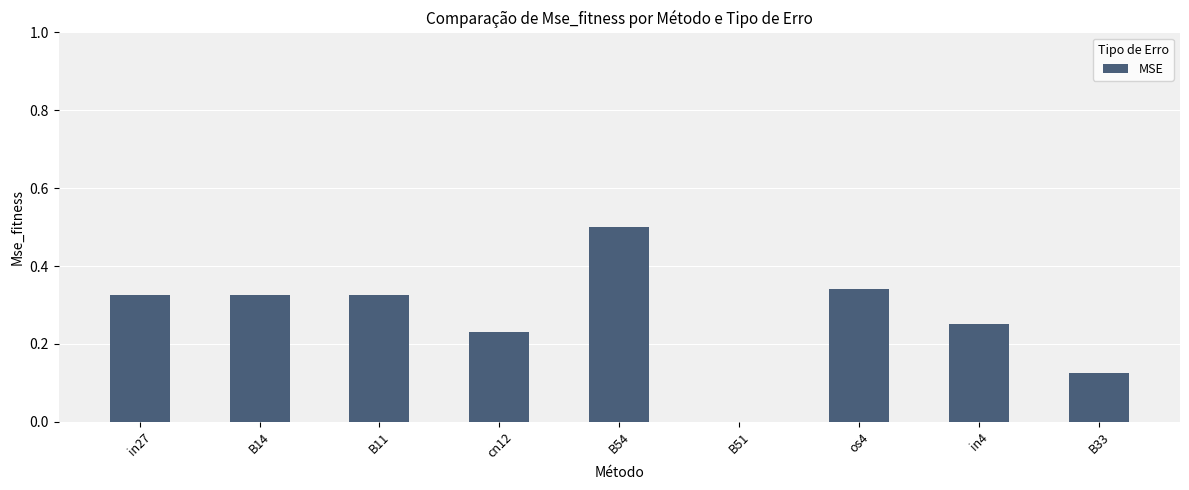

Read the value at B54.

0.5